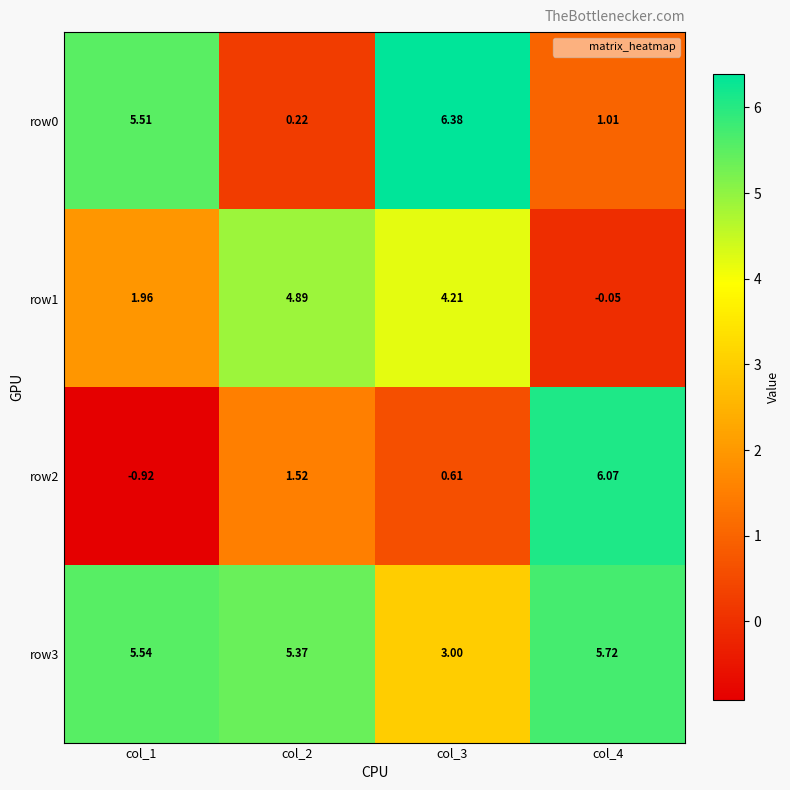

Is the value of row0 at col_1 greater than the value of row3 at col_4?

No